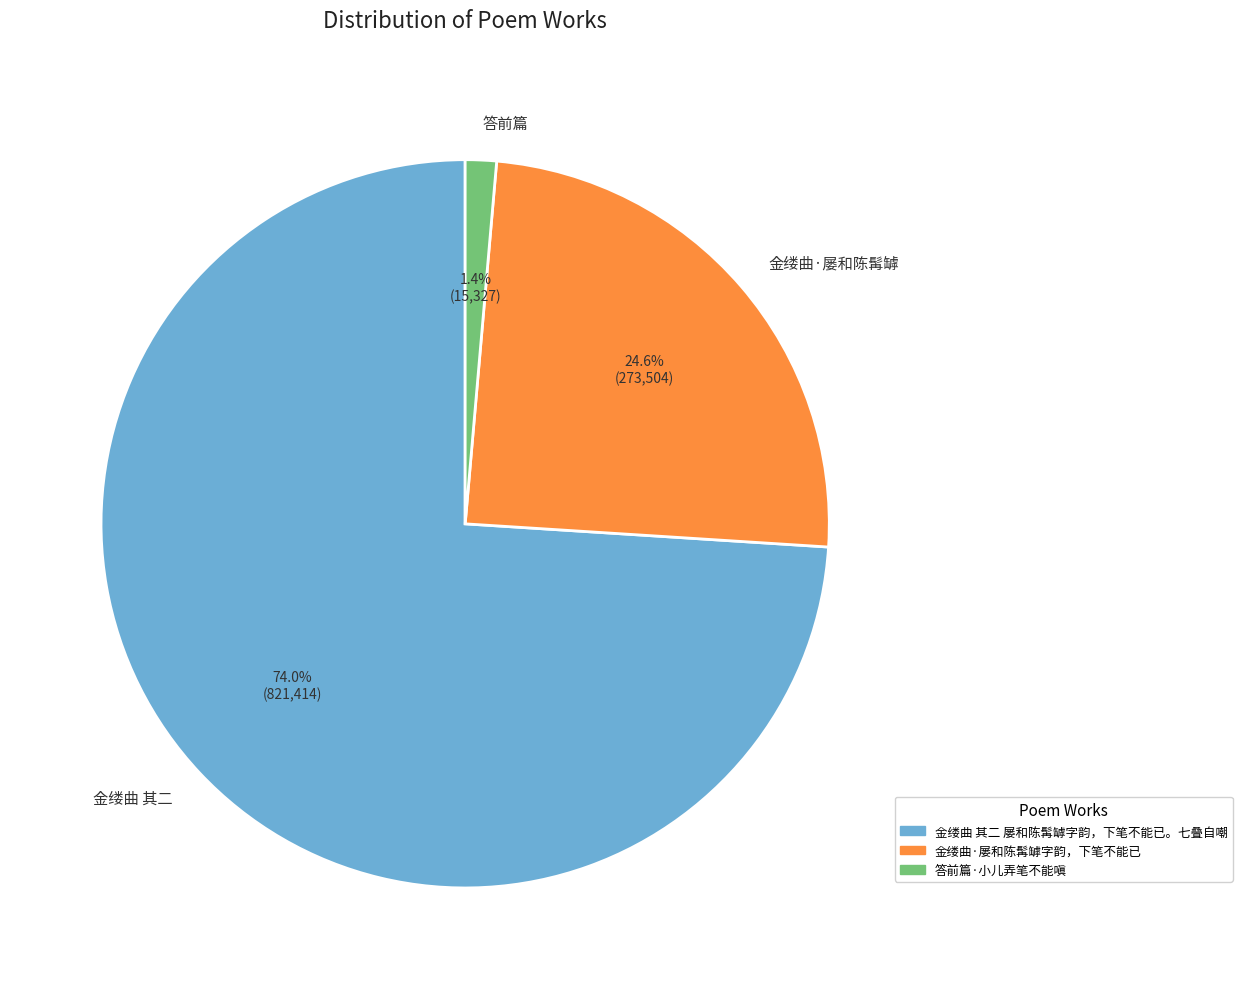

What is the smallest slice in the pie chart?

答前篇